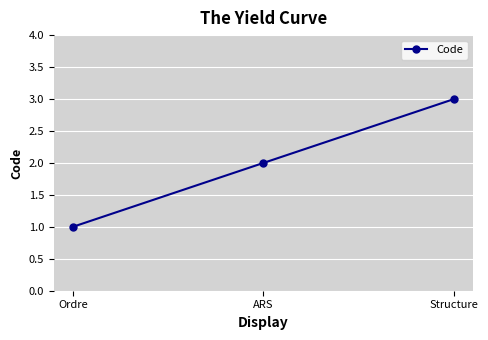

What is the value of the 3rd point from the left?

3